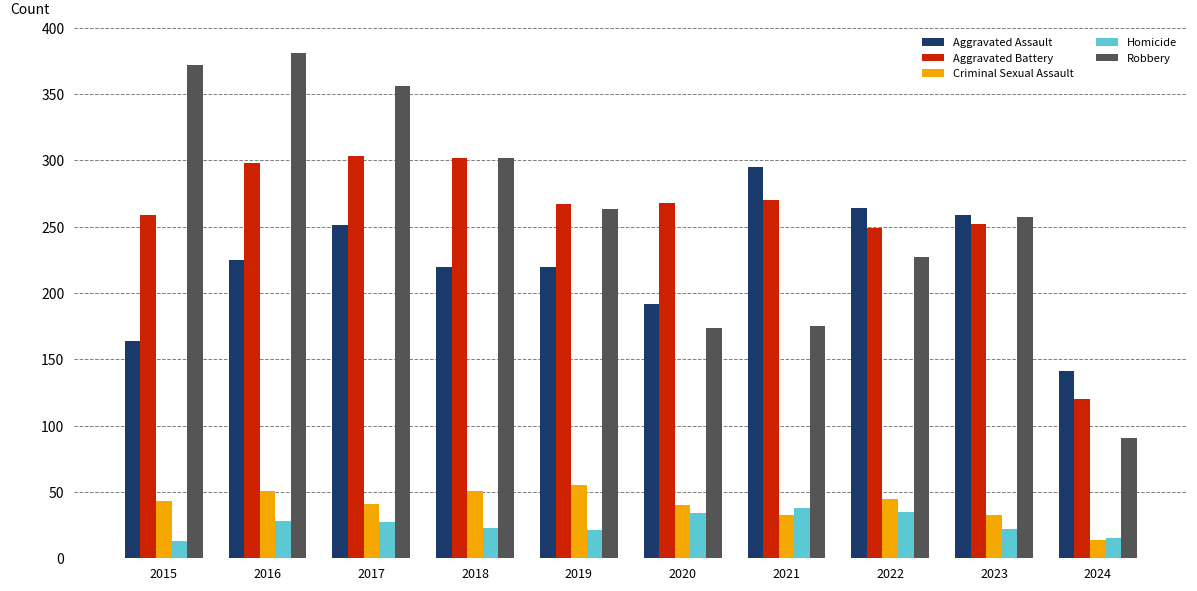

What is the total value across all series at 2023?

823